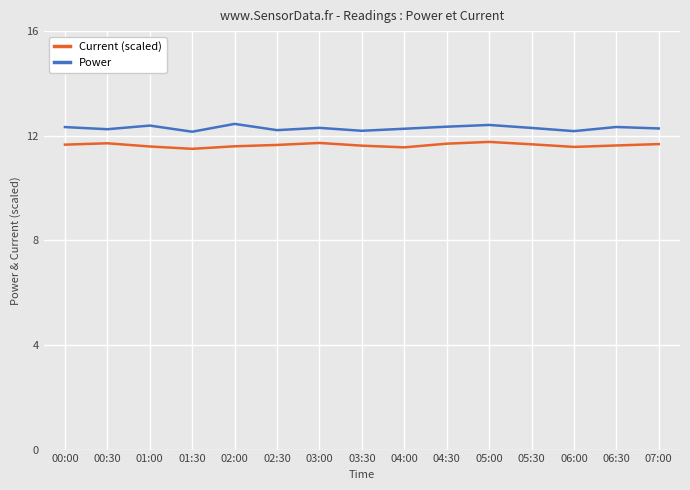

Rank the series by their maximum value, from highest to lowest.

Power, Current (scaled)